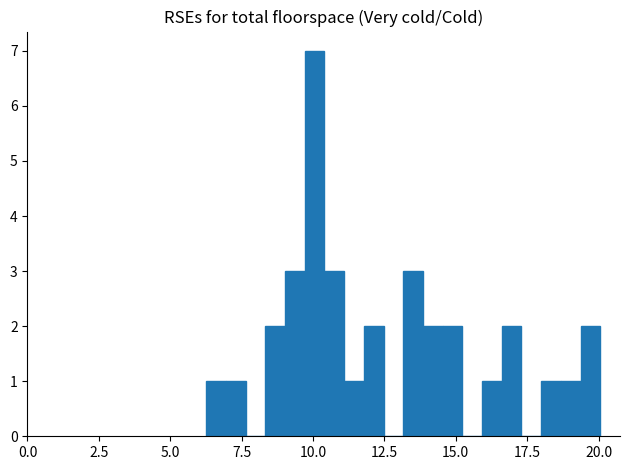

Around what value on the x-axis is the tallest bar? Give the approximate position of its centre, as read against the axis.

10.0